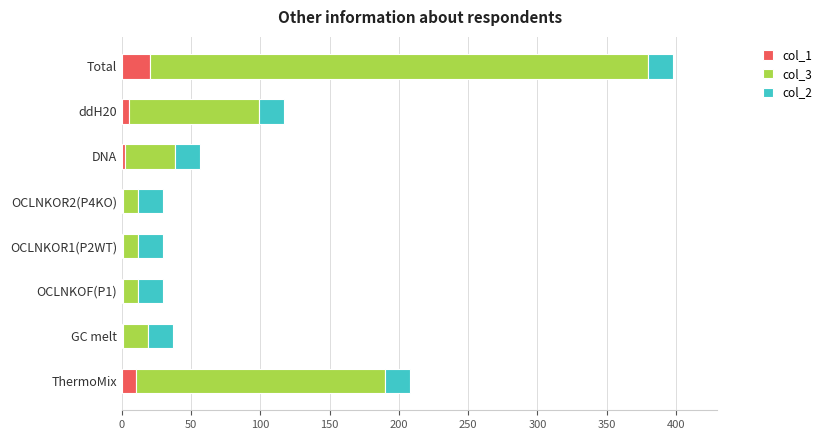

Count the number of data series in this chart.

3